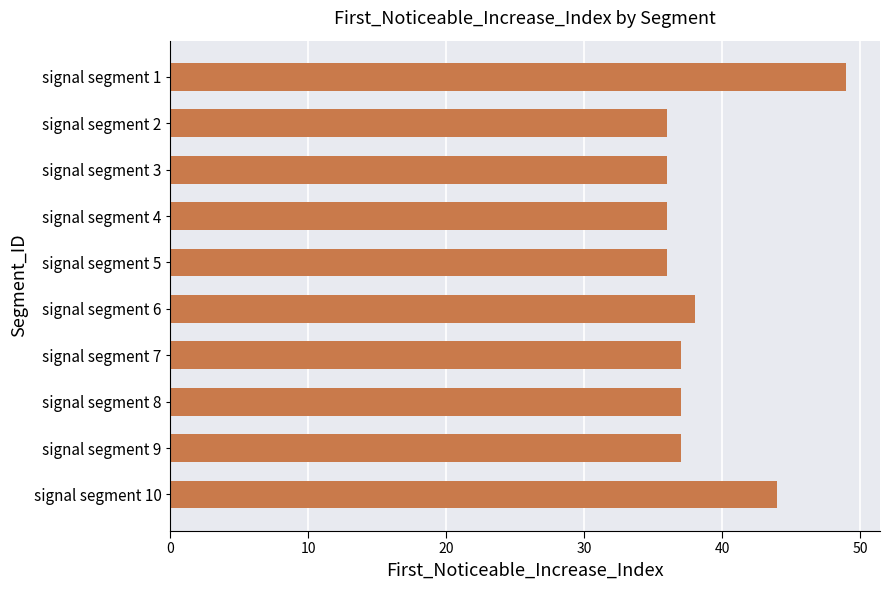

The value at signal segment 5 is 36. True or false?

True